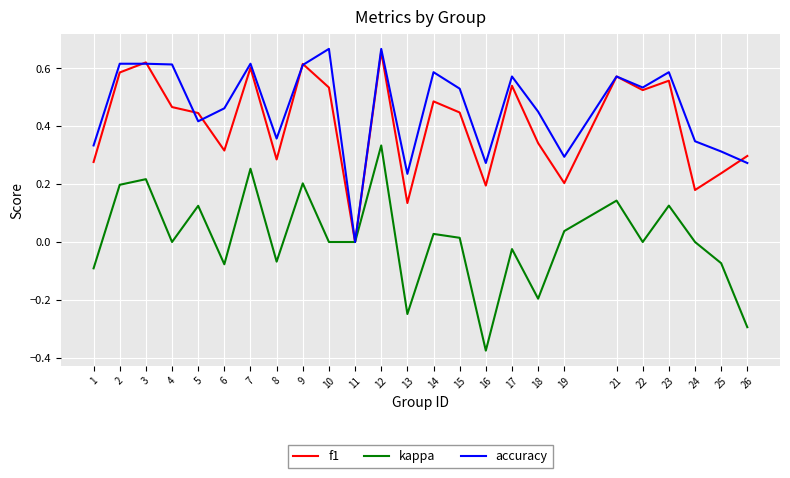

Which series changed the most between 7 and 21?

kappa